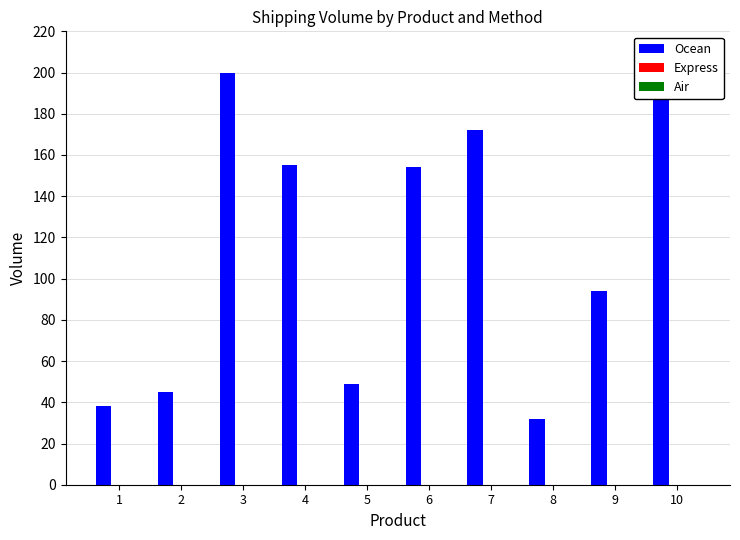

What is the value of the 7th bar from the left?

172